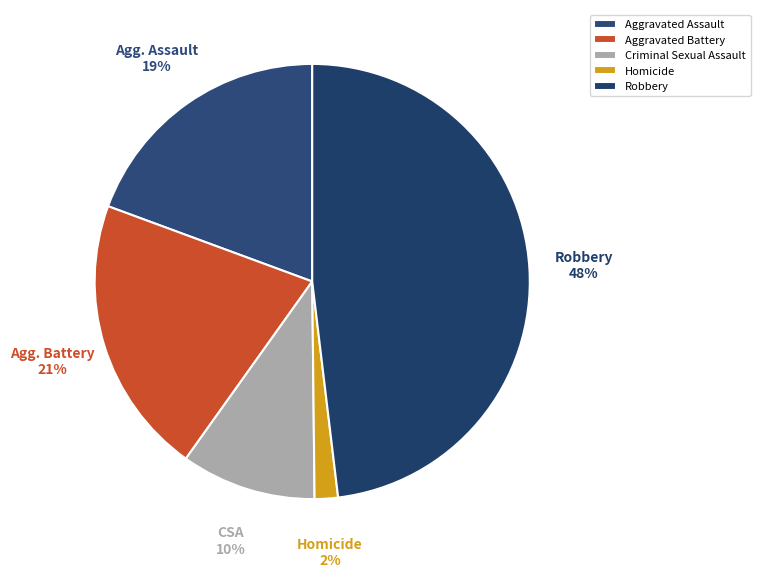

To the nearest percent, what is the combined percentage of Criminal Sexual Assault and Aggravated Assault?

29%